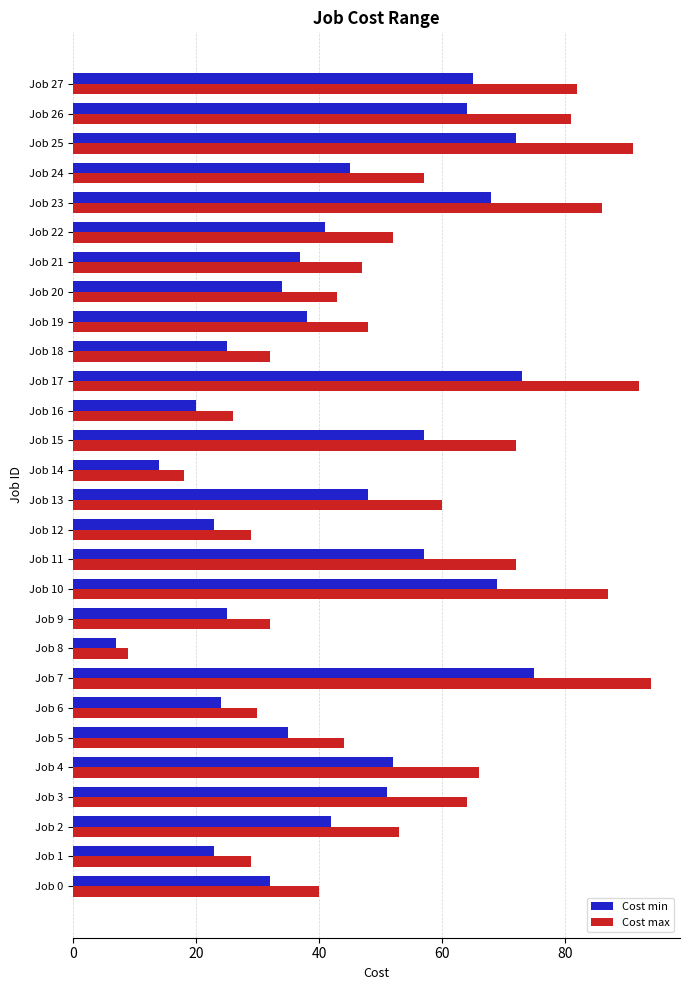

Which category has the lowest value across all series?

Job 8